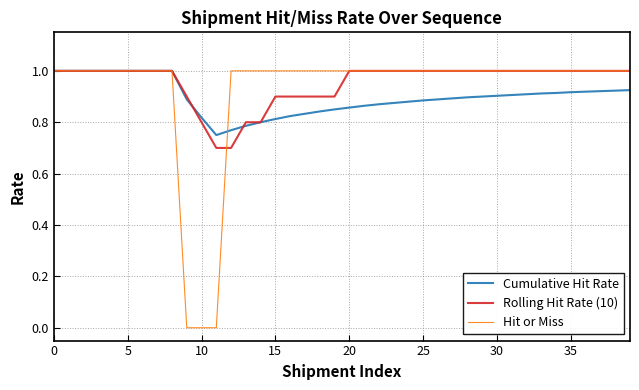

Which series has the largest range (max minus min)?

Hit or Miss